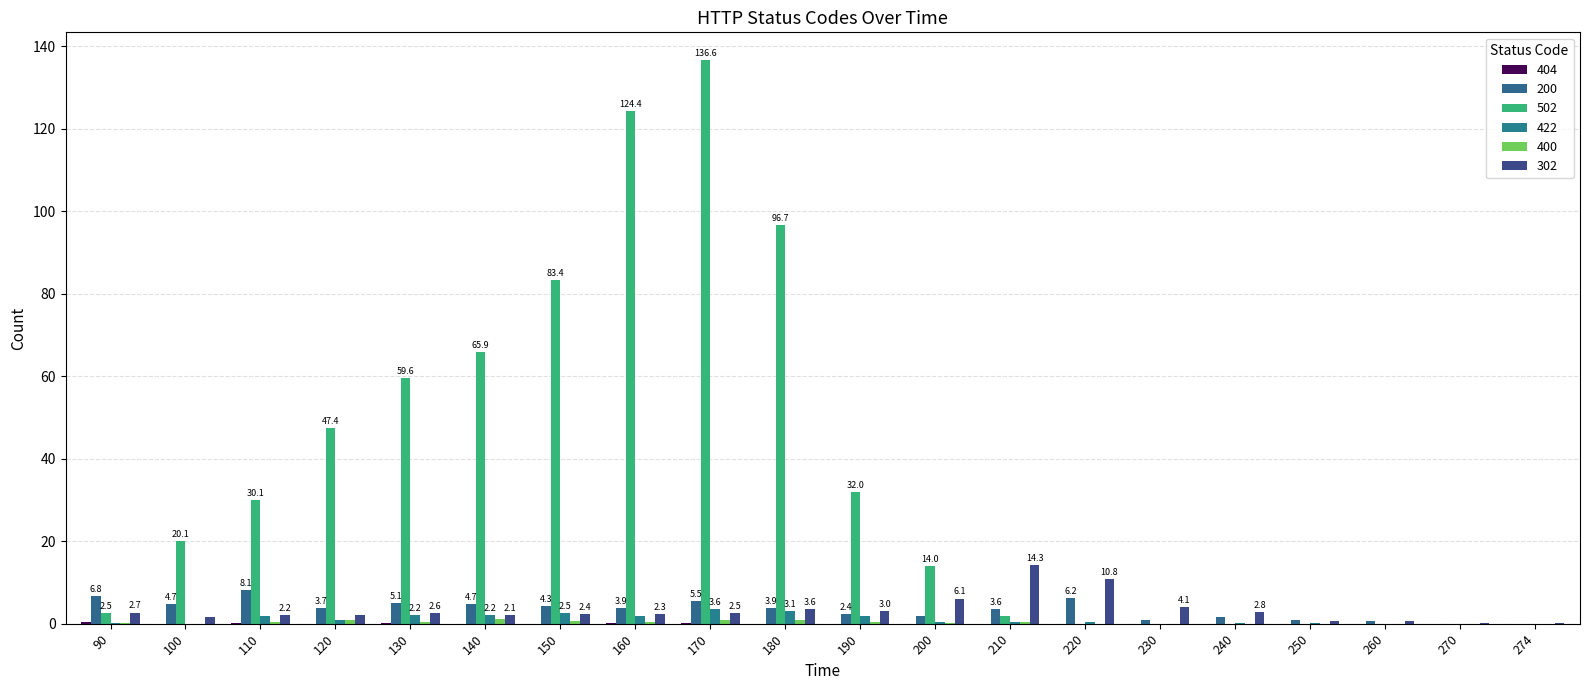

How many series are shown in this chart?

6